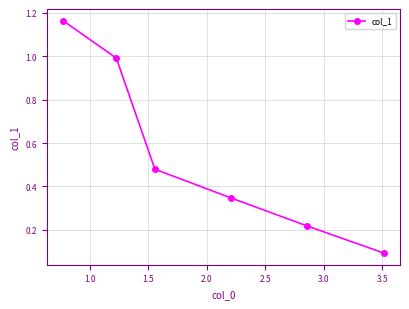

What is the minimum value shown in the chart?

0.1